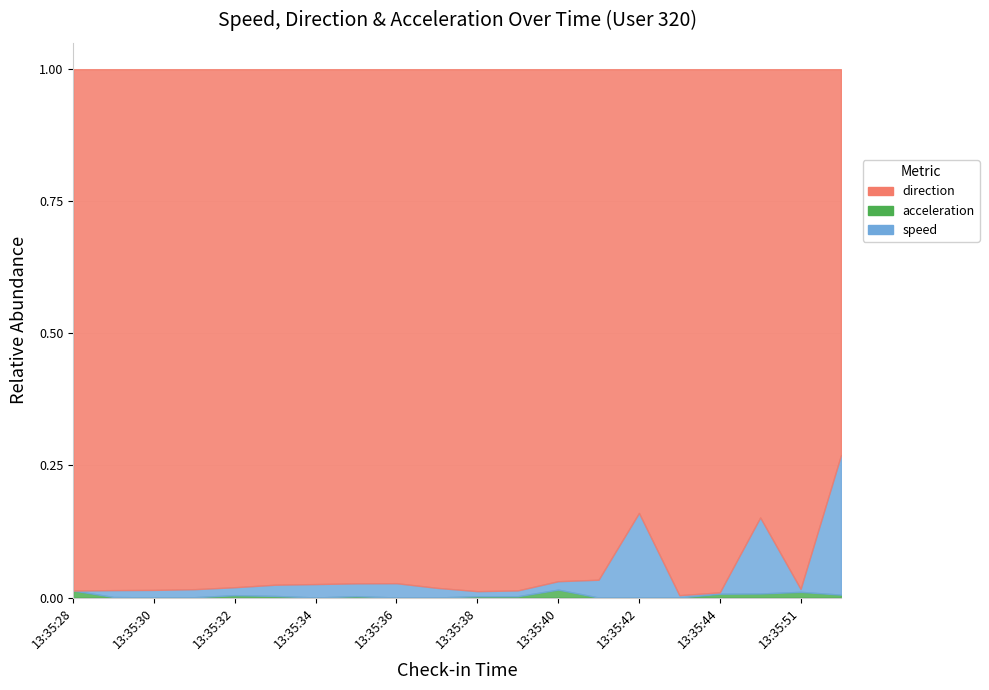

At which category does acceleration reach its first local peak?

13:35:32